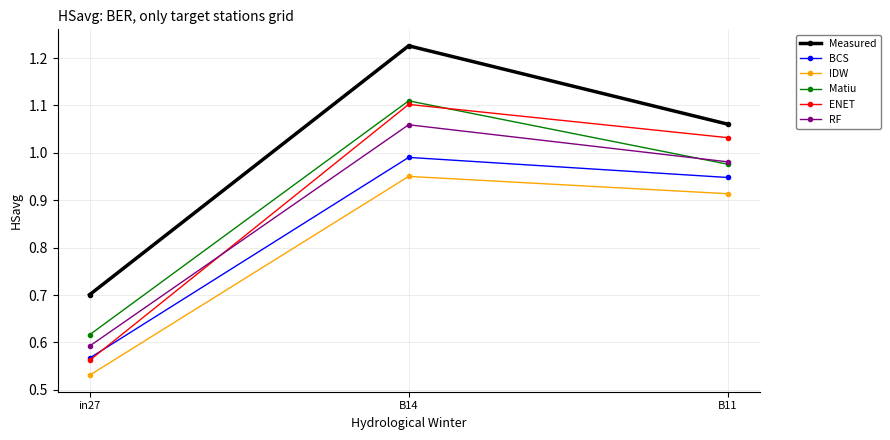

Between in27 and B11, which series saw the biggest shift?

ENET